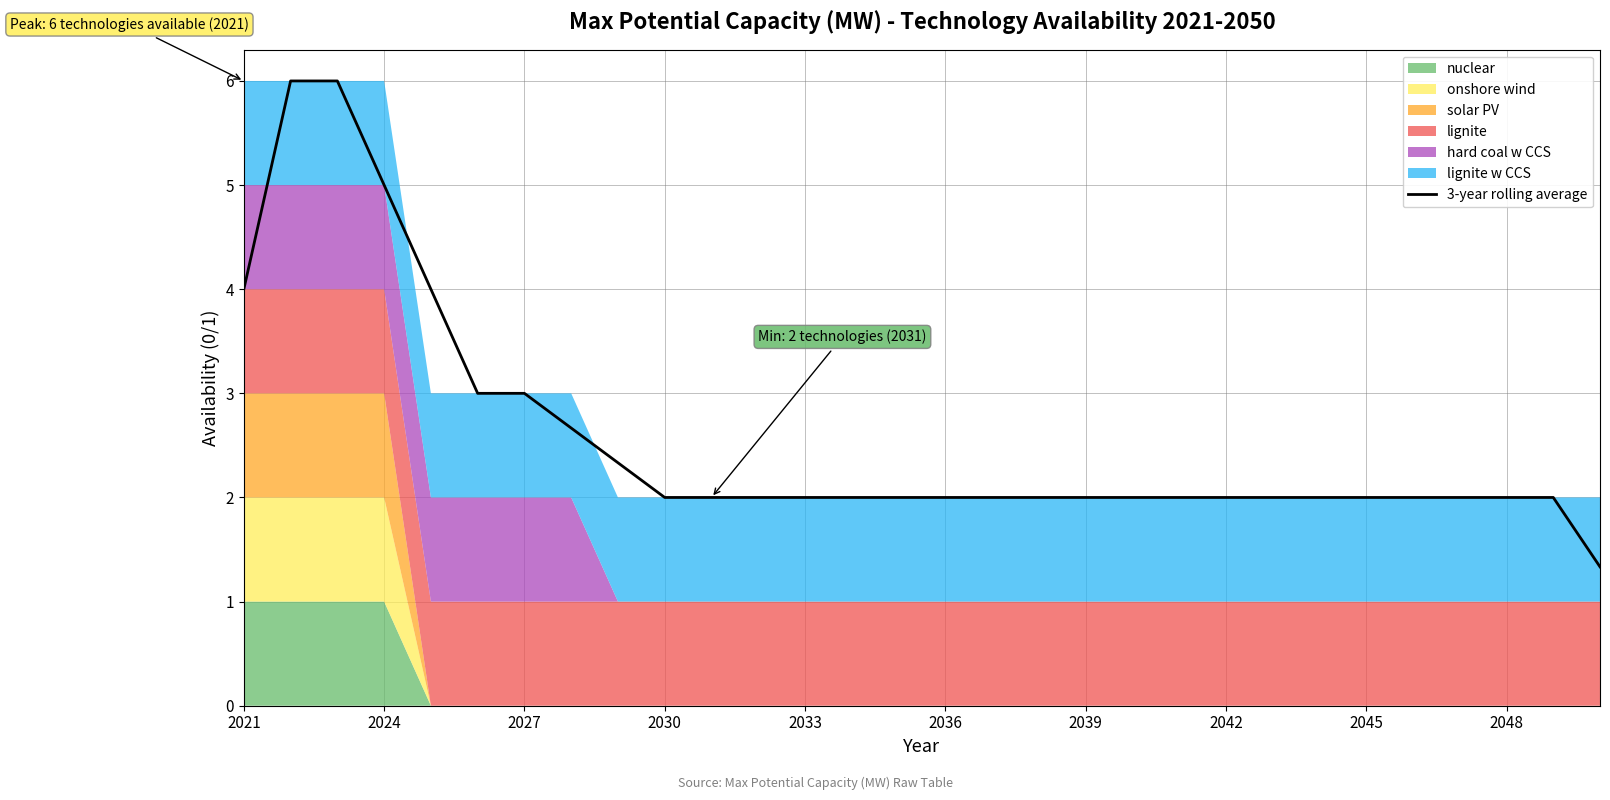

The value of 3-year rolling average at 2048 is 2.7. True or false?

False